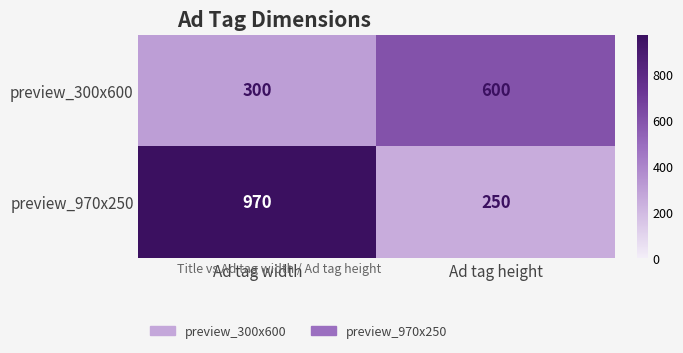

Reading right to left, transcribe all the data shown in this chart.

preview_300x600: 600	300
preview_970x250: 250	970